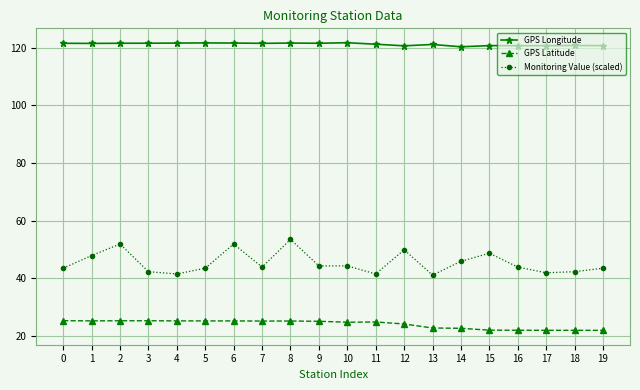

The GPS Latitude series shows 25.1 at 9. True or false?

True